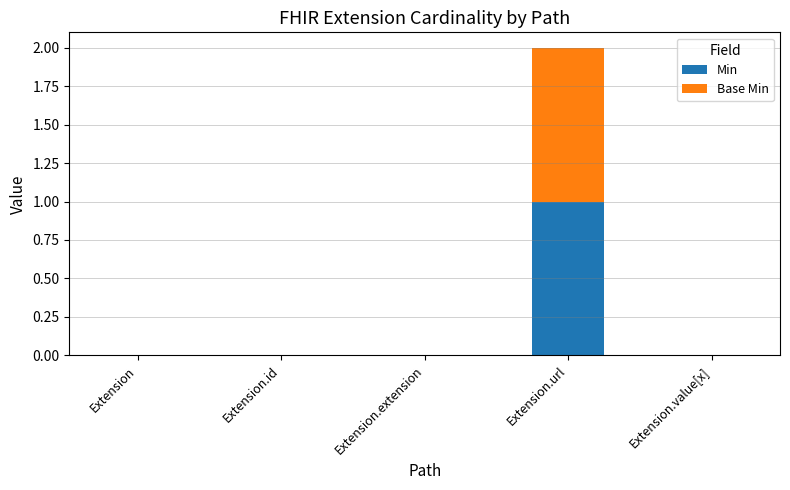

At which label does Min reach its peak?

Extension.url